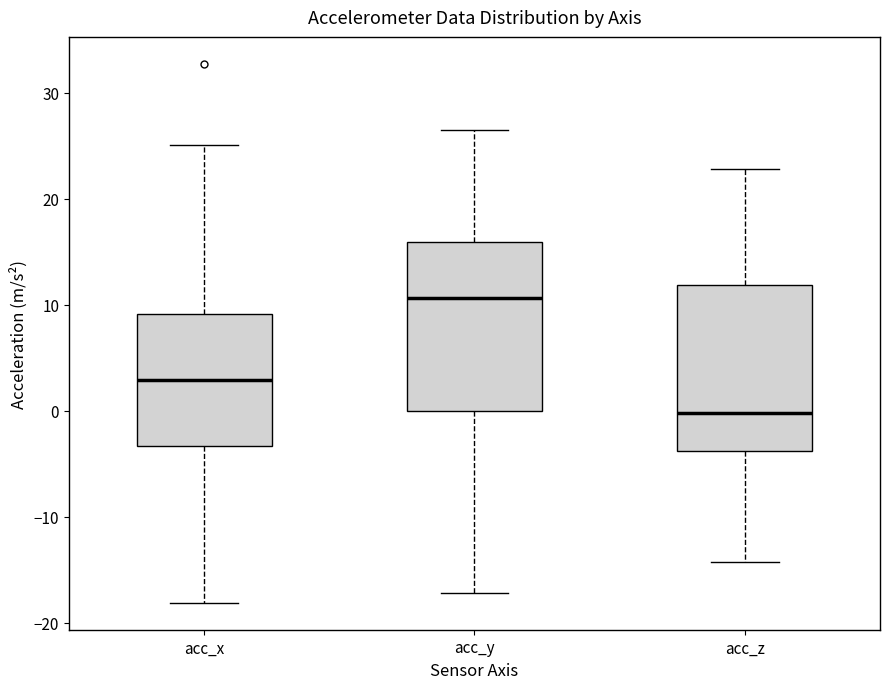

Reading left to right, transcribe this box plot: for each box, give where its median line is, the range the box spans, and where its two whiskers end, as read against the y-axis. The values are not printed on the chart, so give them approximately, as read against the axis.

acc_x: median 3, box -3 to 9, whiskers -18 to 25
acc_y: median 11, box 0 to 16, whiskers -17 to 27
acc_z: median 0, box -4 to 12, whiskers -14 to 23